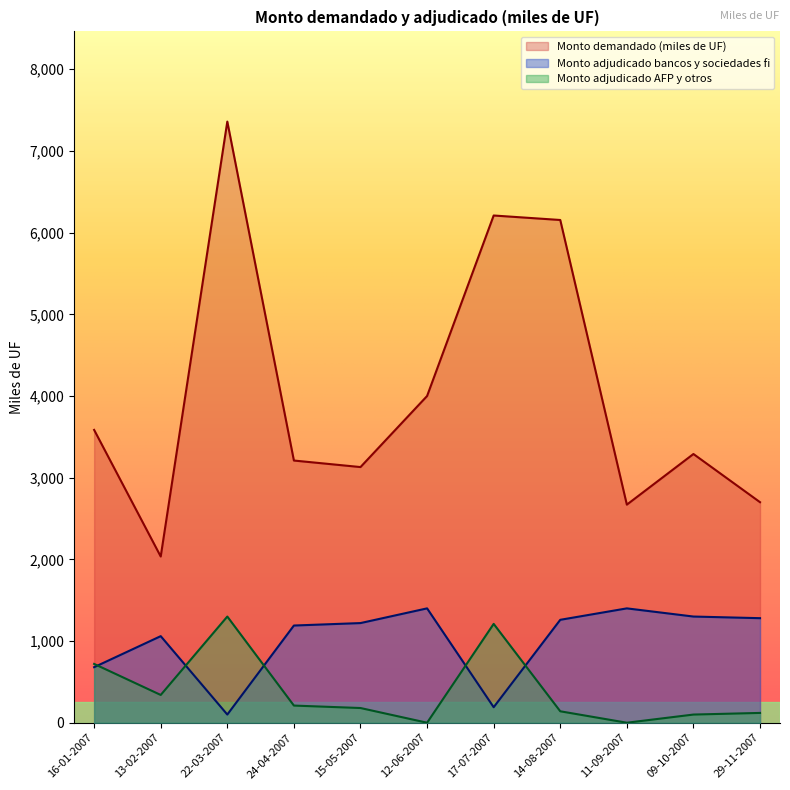

Which category has the lowest value in the Monto demandado (miles de UF) series?

13-02-2007